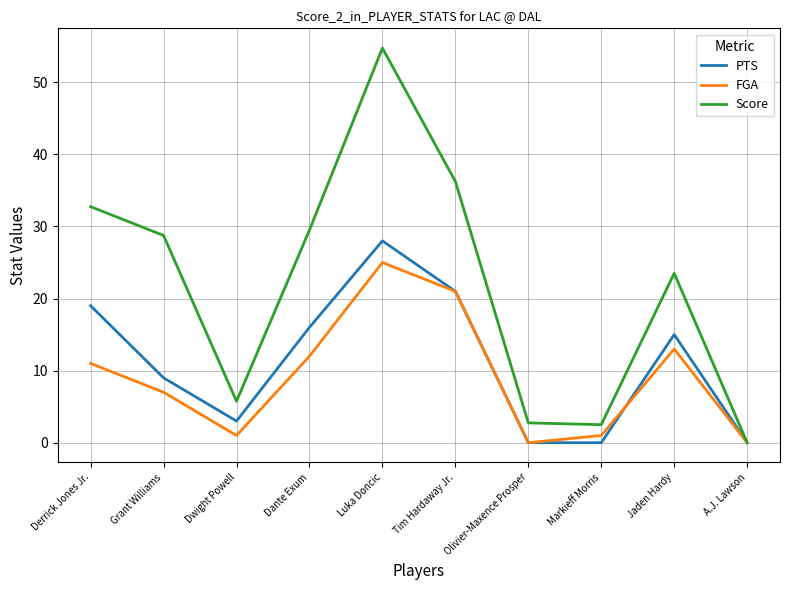

At which category is the sum across all series the highest?

Luka Doncic